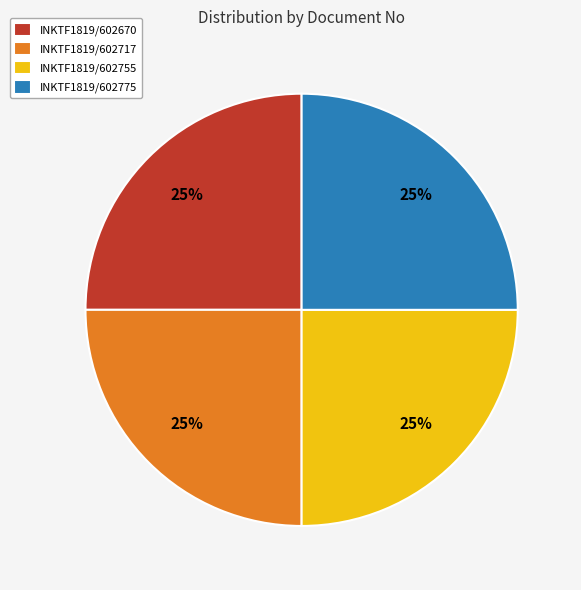

How many segments does this pie chart have?

4